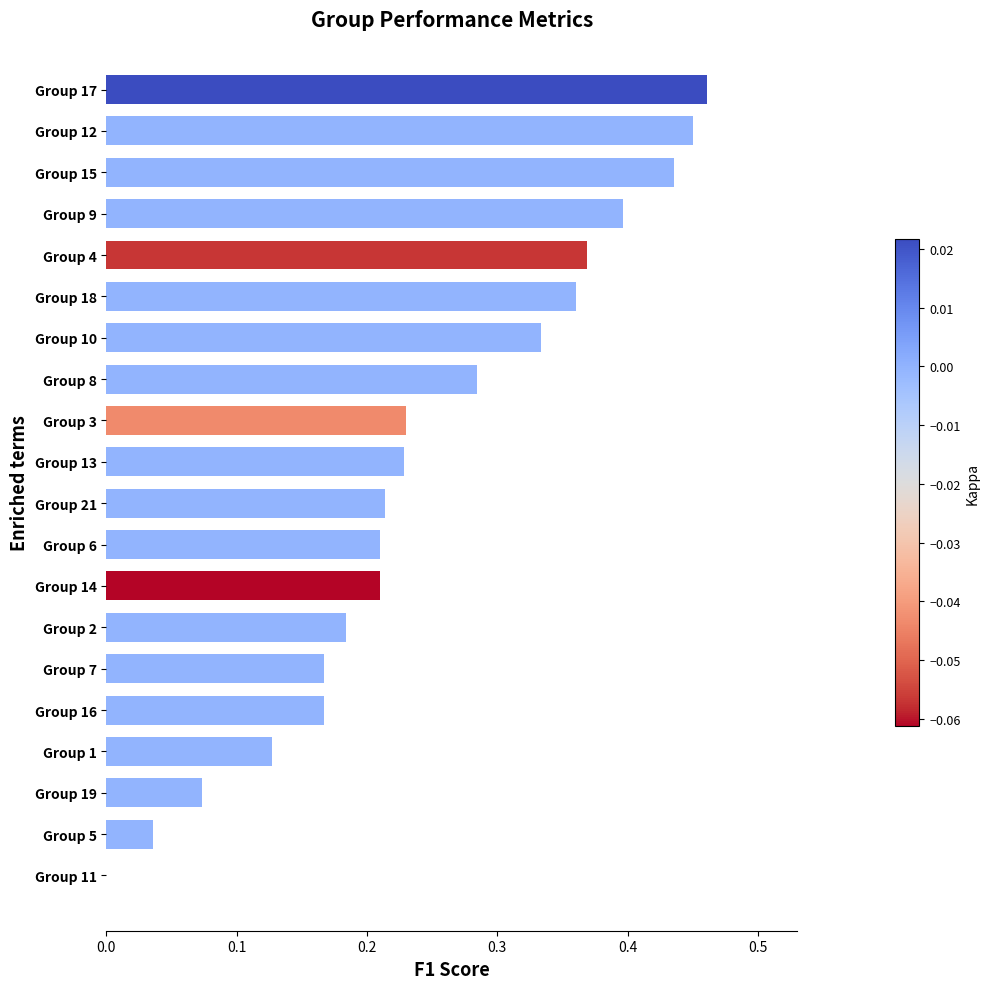

What is the sum of all values?

4.9